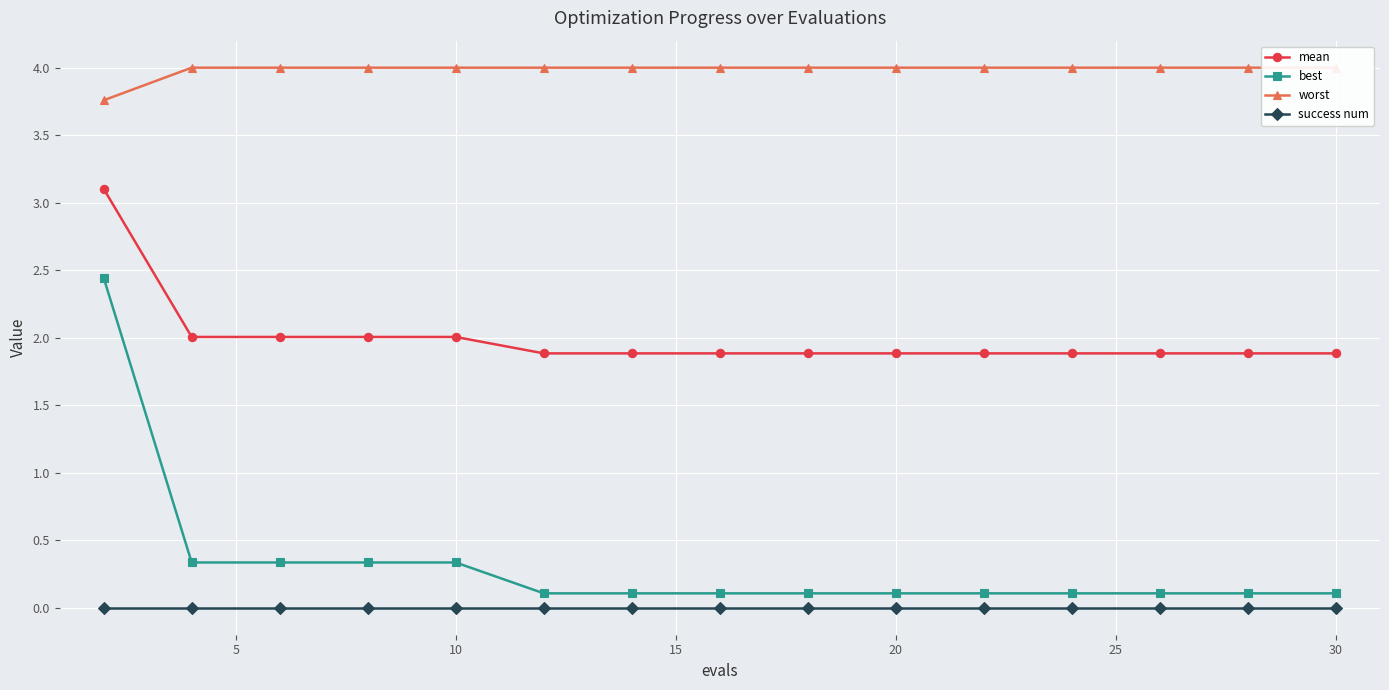

Is it true that best equals 0.1 at 30?

True